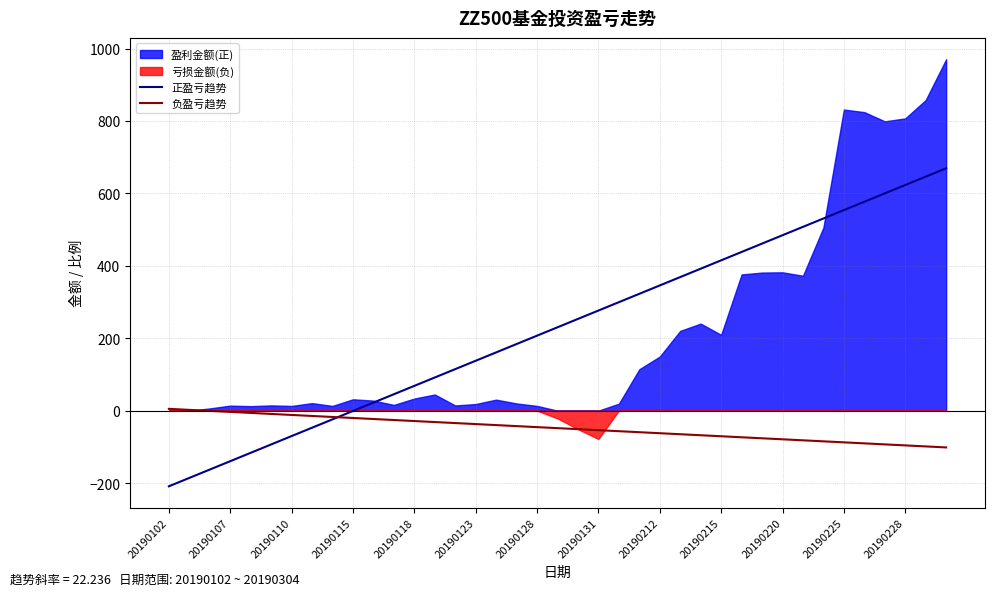

What is the maximum value for 正盈亏趋势?

669.4